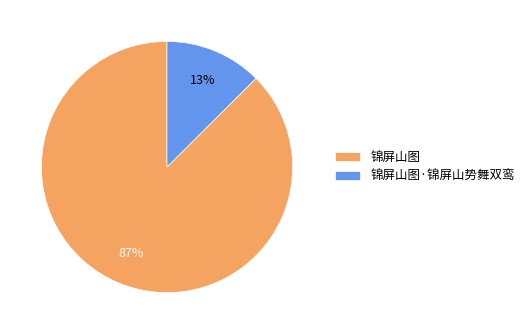

What percentage is the 锦屏山图 slice, to the nearest percent?

87%